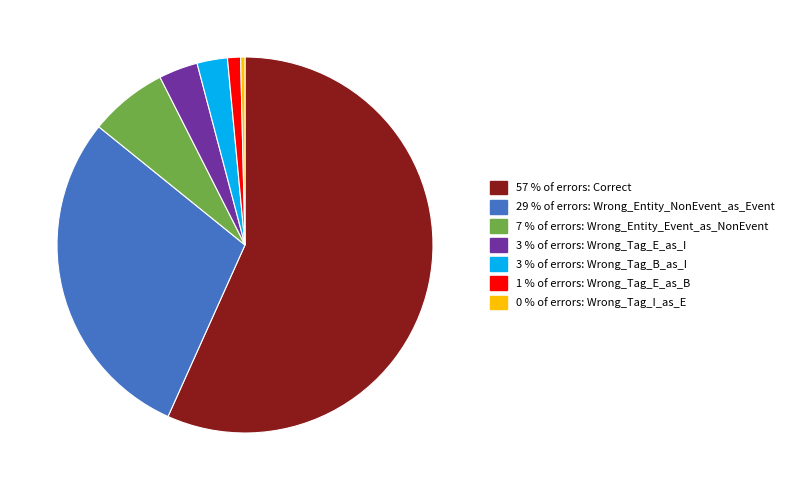

Is there a majority slice in this chart?

Yes